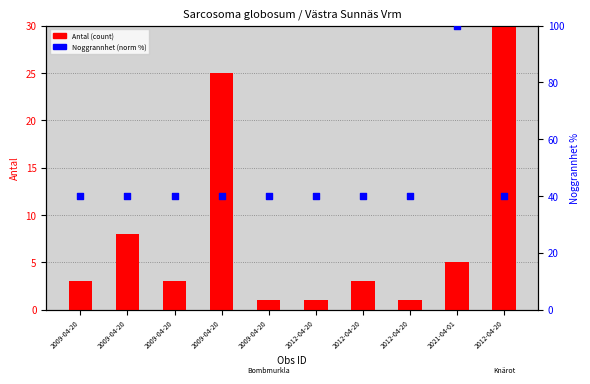

Which series has the largest total across all categories?

Noggrannhet (norm %)